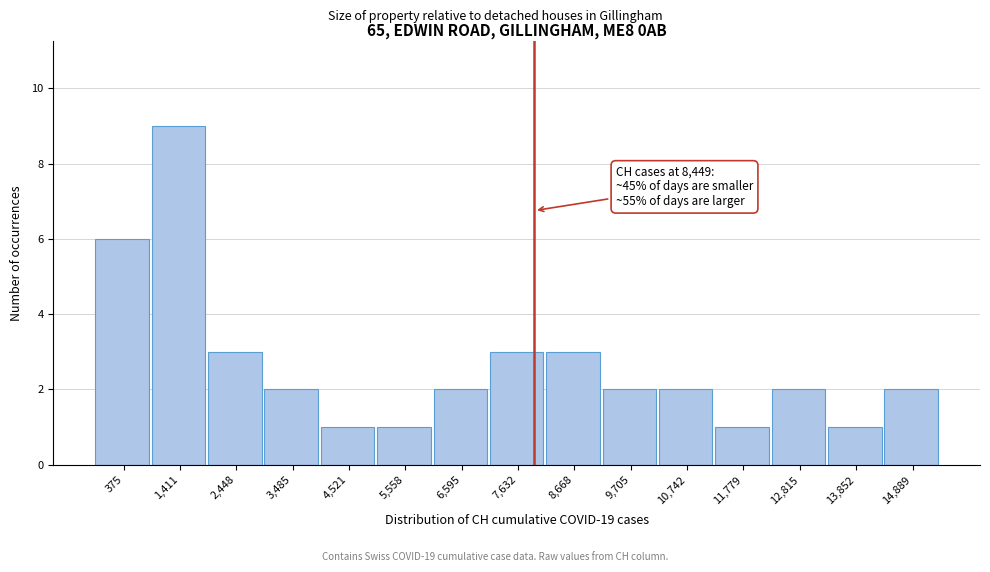

Reading left to right, list all the values displayed in this chart.

6	9	3	2	1	1	2	3	3	2	2	1	2	1	2